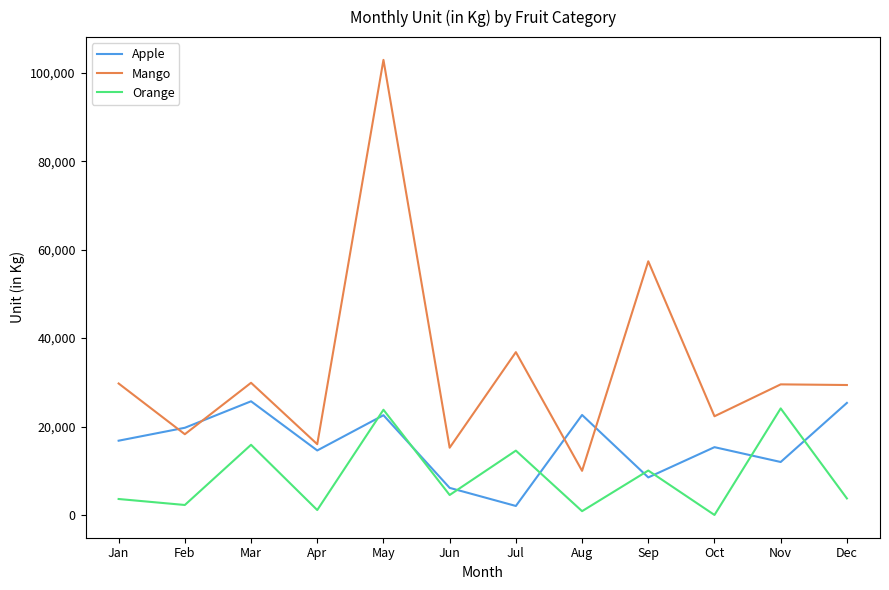

List the series in order of their peak value, lowest first.

Orange, Apple, Mango